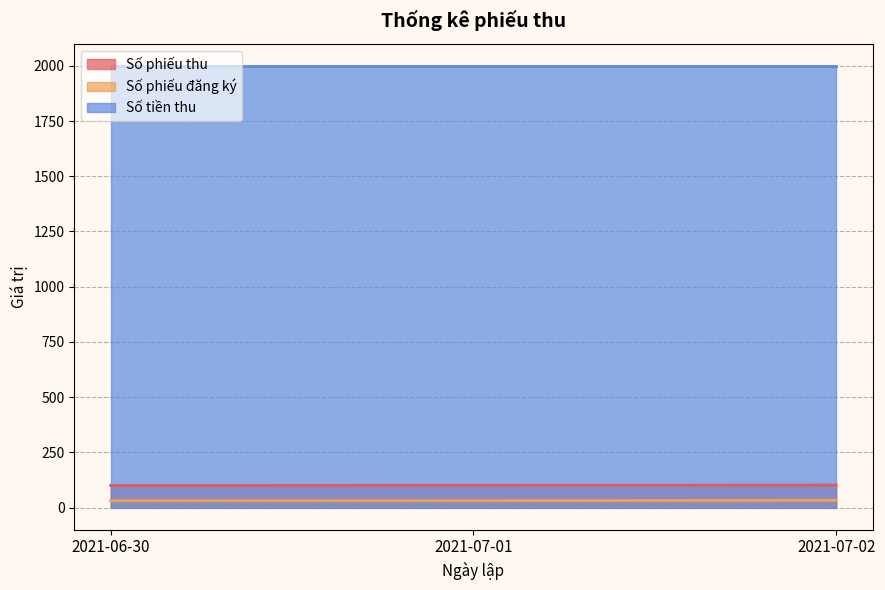

The Số phiếu đăng ký series shows 7 at 2021-06-30. True or false?

False